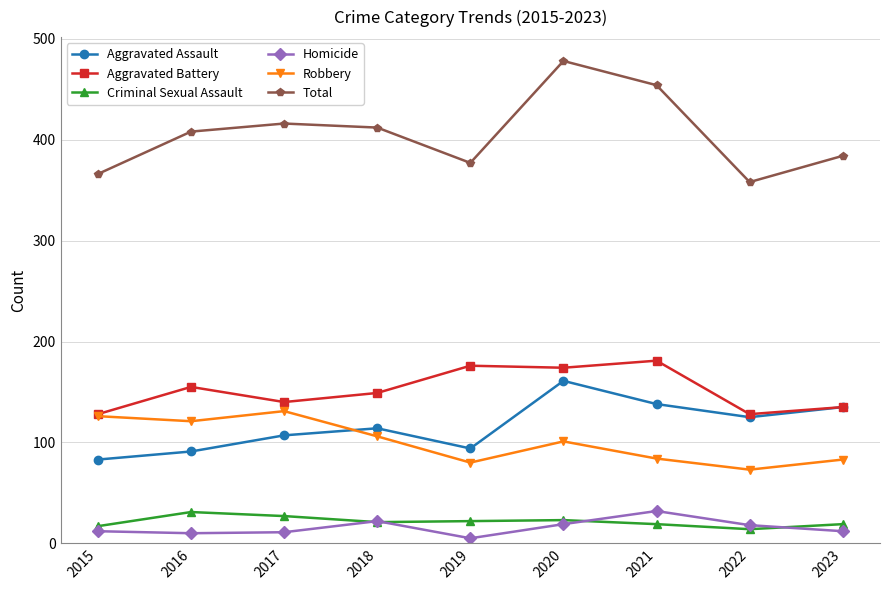

What is the approximate value of Aggravated Assault at 2018, to the nearest 10?

110